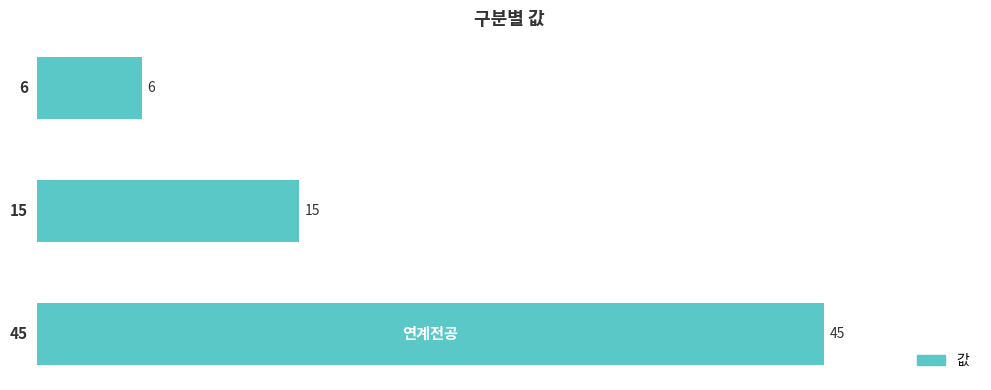

The value at SW필수 is 27. True or false?

False